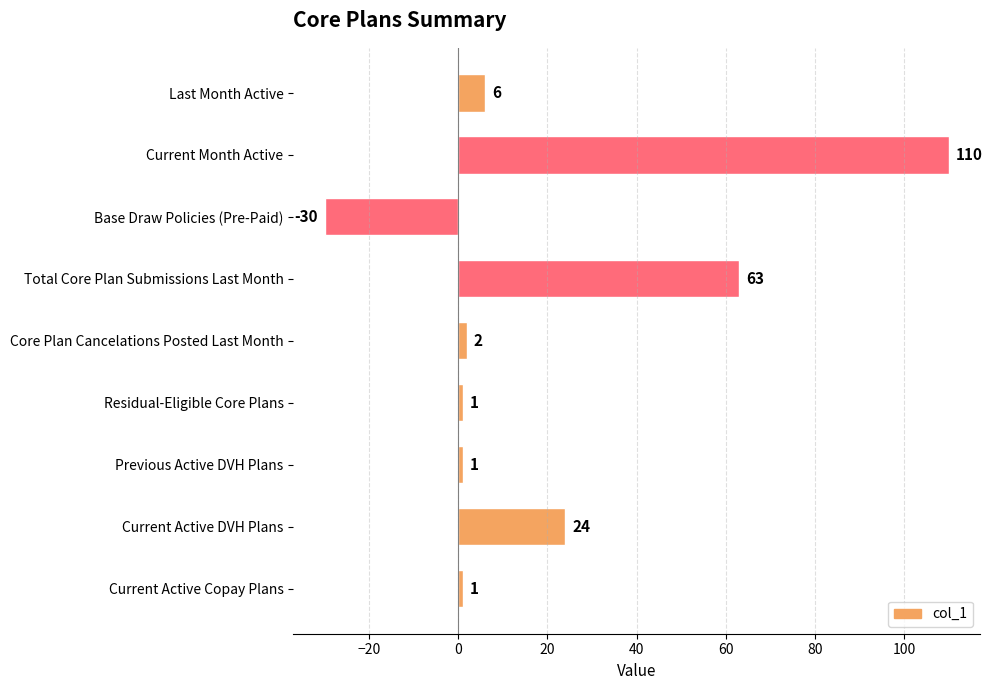

Are the bars horizontal?

Yes